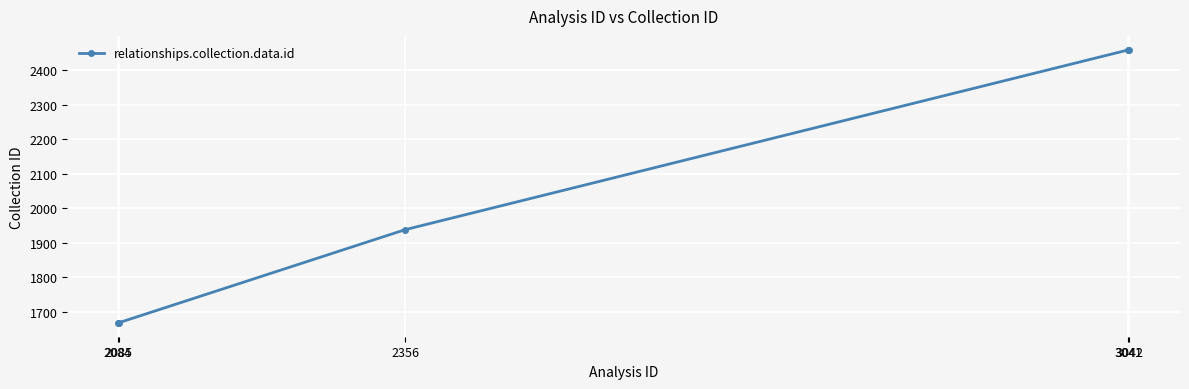

What is the value of the 5th point from the left?

2459